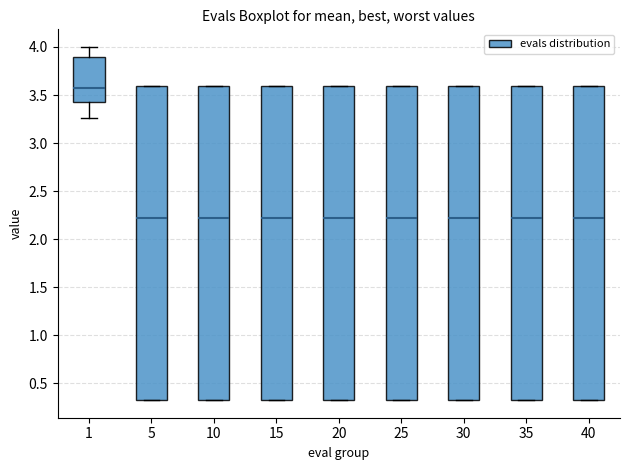

Reading left to right, read every box against the y-axis: the position of its median line, the range the box covers, and the ends of its whiskers. The values are not printed on the chart, so give them approximately, as read against the axis.

1: median 3.55, box 3.45 to 3.90, whiskers 3.25 to 4.00
5: median 2.20, box 0.30 to 3.60, whiskers 0.30 to 3.60
10: median 2.20, box 0.30 to 3.60, whiskers 0.30 to 3.60
15: median 2.20, box 0.30 to 3.60, whiskers 0.30 to 3.60
20: median 2.20, box 0.30 to 3.60, whiskers 0.30 to 3.60
25: median 2.20, box 0.30 to 3.60, whiskers 0.30 to 3.60
30: median 2.20, box 0.30 to 3.60, whiskers 0.30 to 3.60
35: median 2.20, box 0.30 to 3.60, whiskers 0.30 to 3.60
40: median 2.20, box 0.30 to 3.60, whiskers 0.30 to 3.60